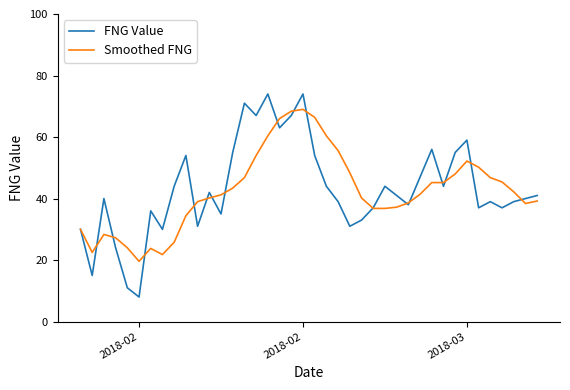

What is the maximum value shown in the chart?

74.0